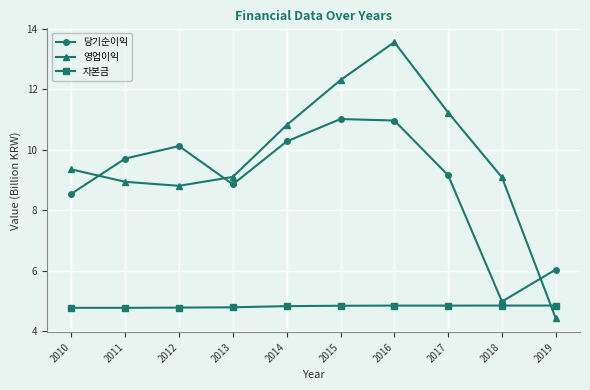

List the series in order of their overall mean, highest first.

영업이익, 당기순이익, 자본금